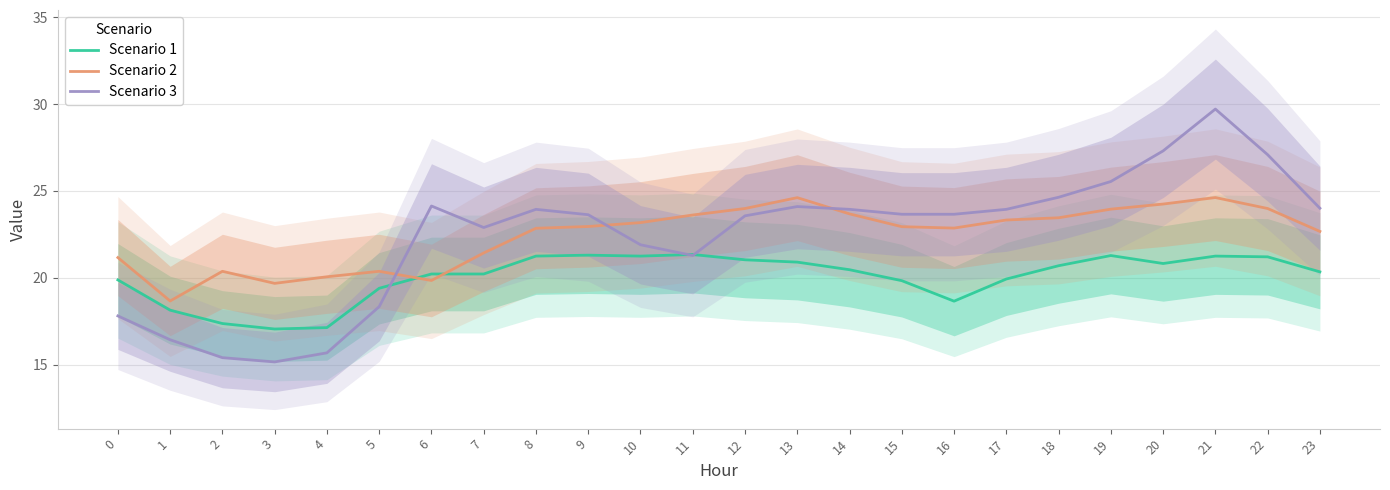

How many interior local valleys does the Scenario 2 series have?

4